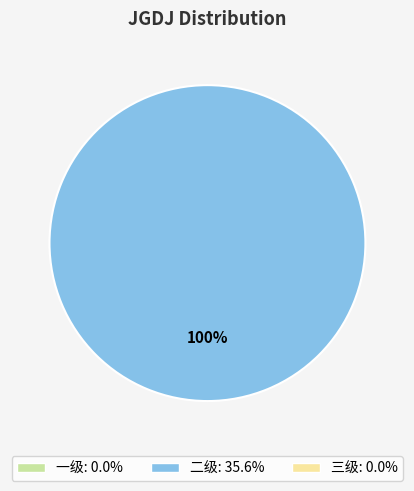

Does any single category account for the majority?

Yes